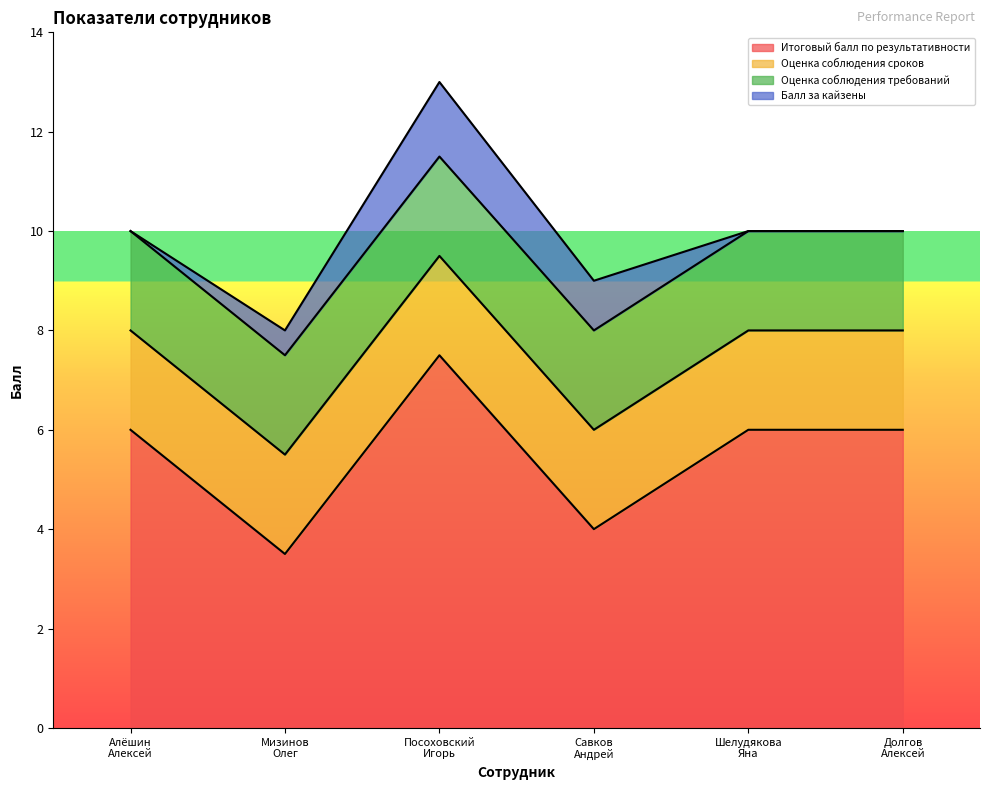

True or false: Итоговый балл по результативности and Оценка соблюдения сроков cross at least once.

False